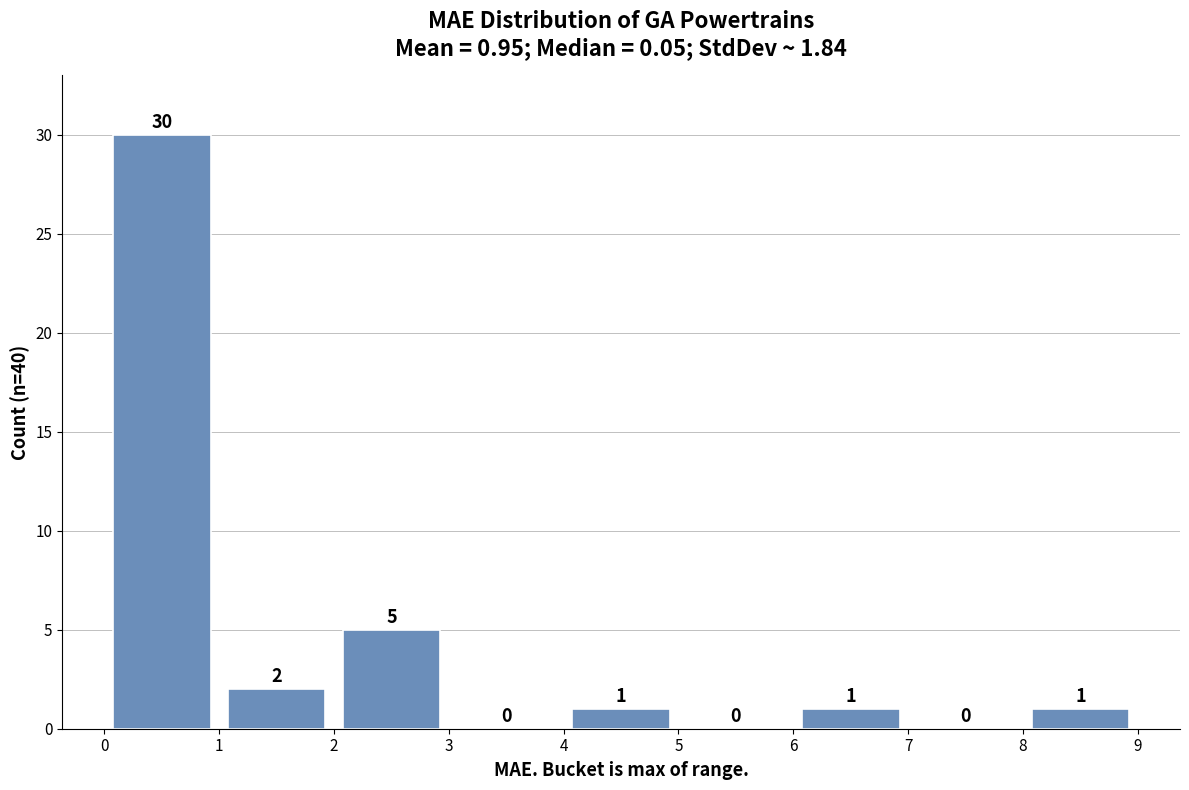

Which range on the x-axis has the tallest bar?

0 to 1